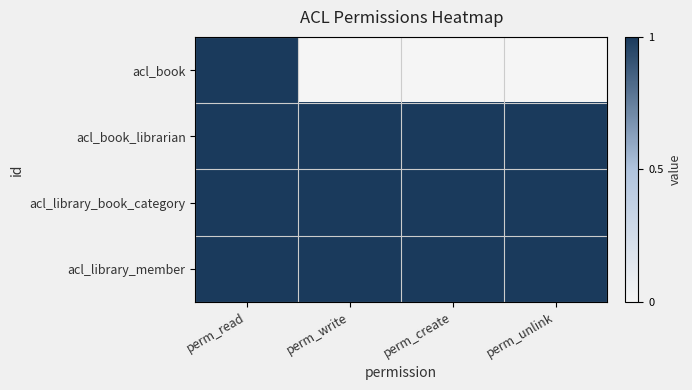

Between perm_unlink and perm_read, which is larger?

perm_read